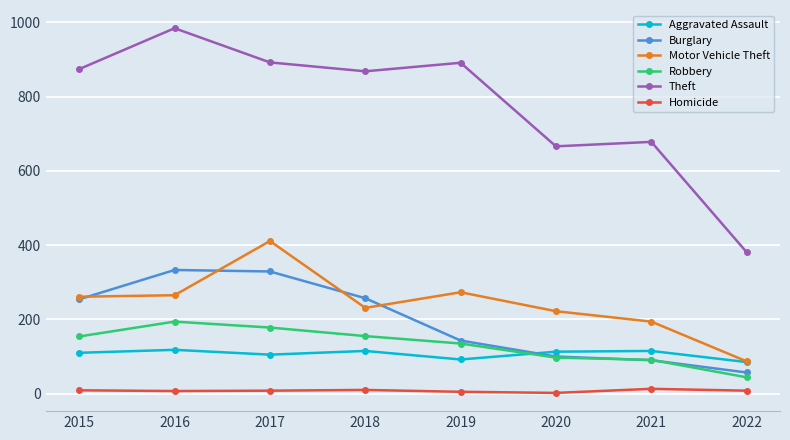

True or false: Theft and Homicide intersect in this chart.

False